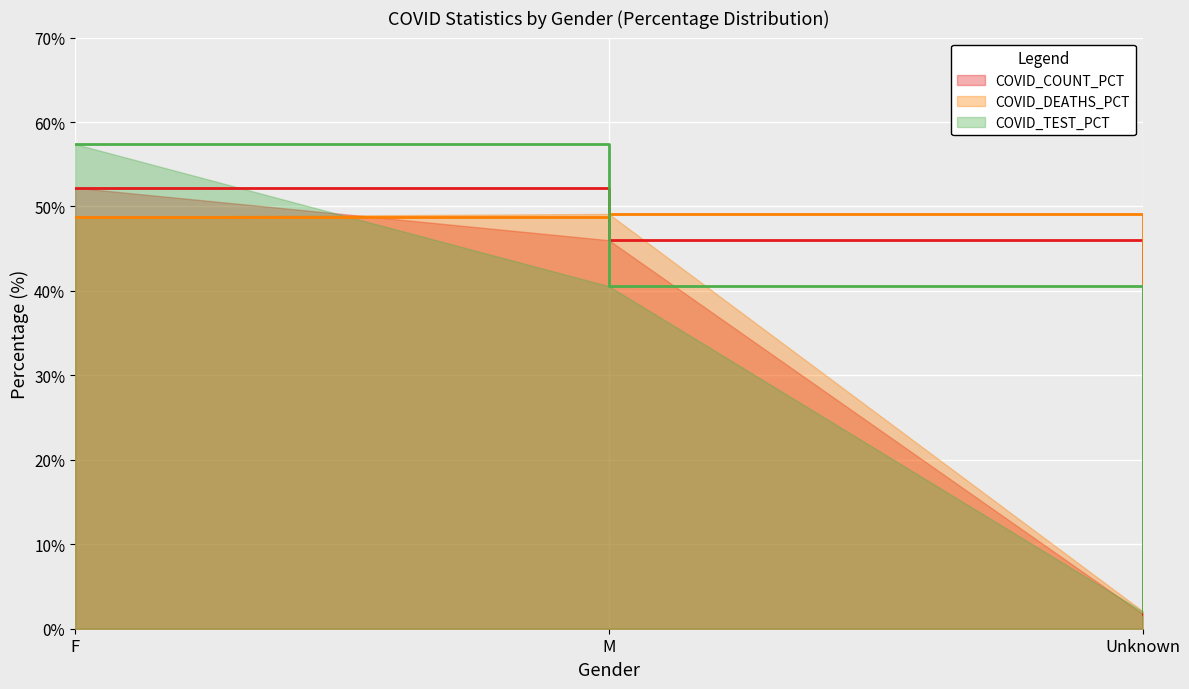

Reading left to right, what are all the values shown in this chart?

COVID_COUNT_PCT: 52.2	46.0	1.8
COVID_DEATHS_PCT: 48.8	49.1	2.1
COVID_TEST_PCT: 57.4	40.6	2.0